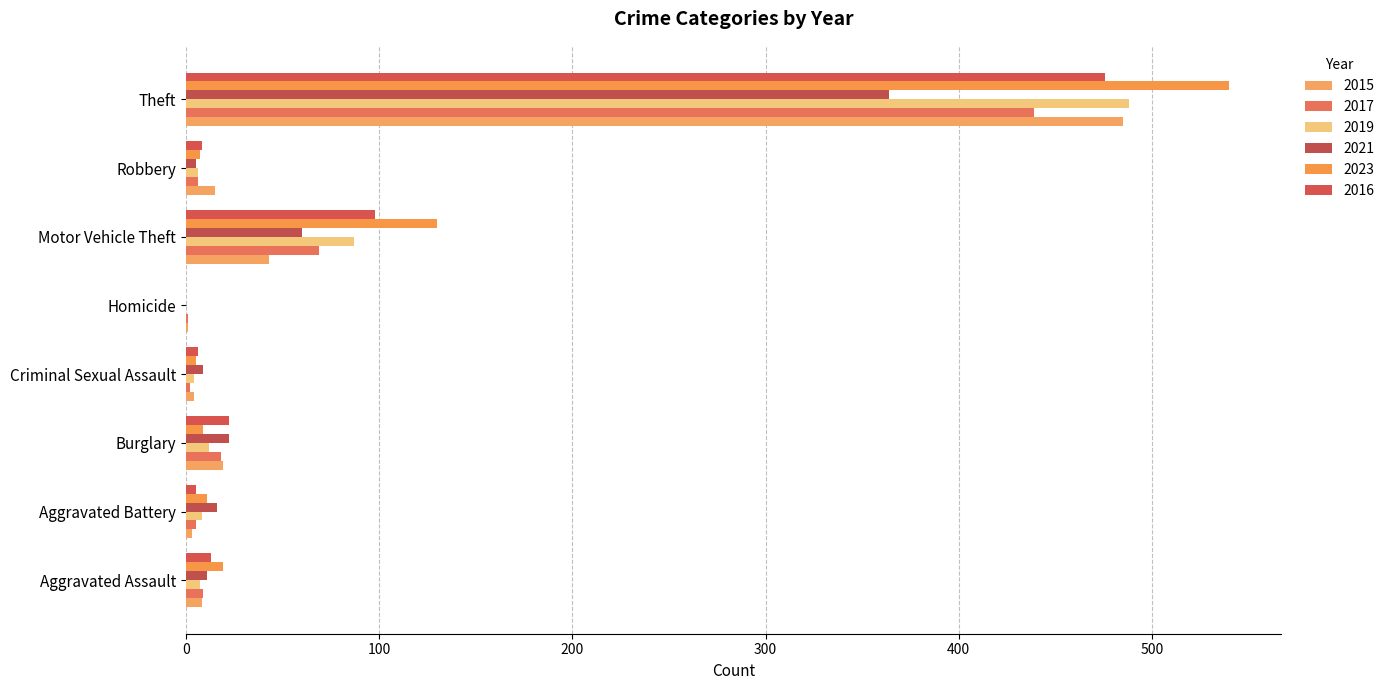

How many categories are shown in the chart?

8